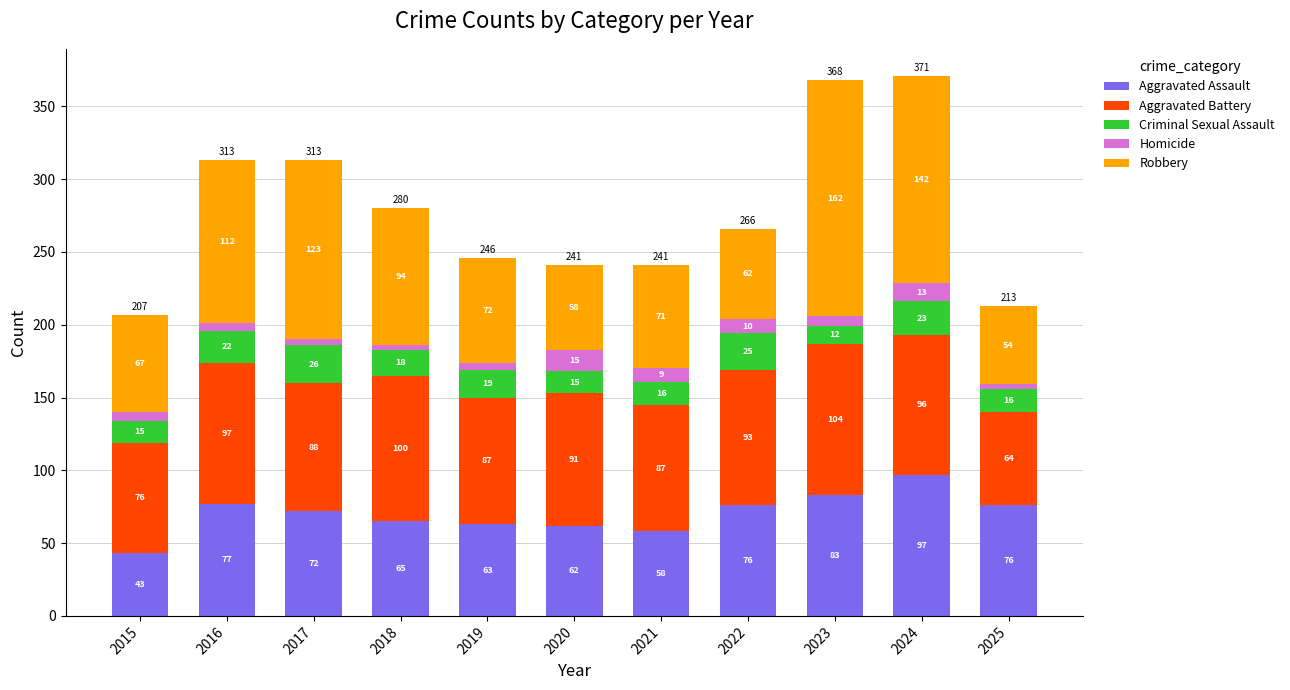

The value of Aggravated Assault at 2018 is 65. True or false?

True